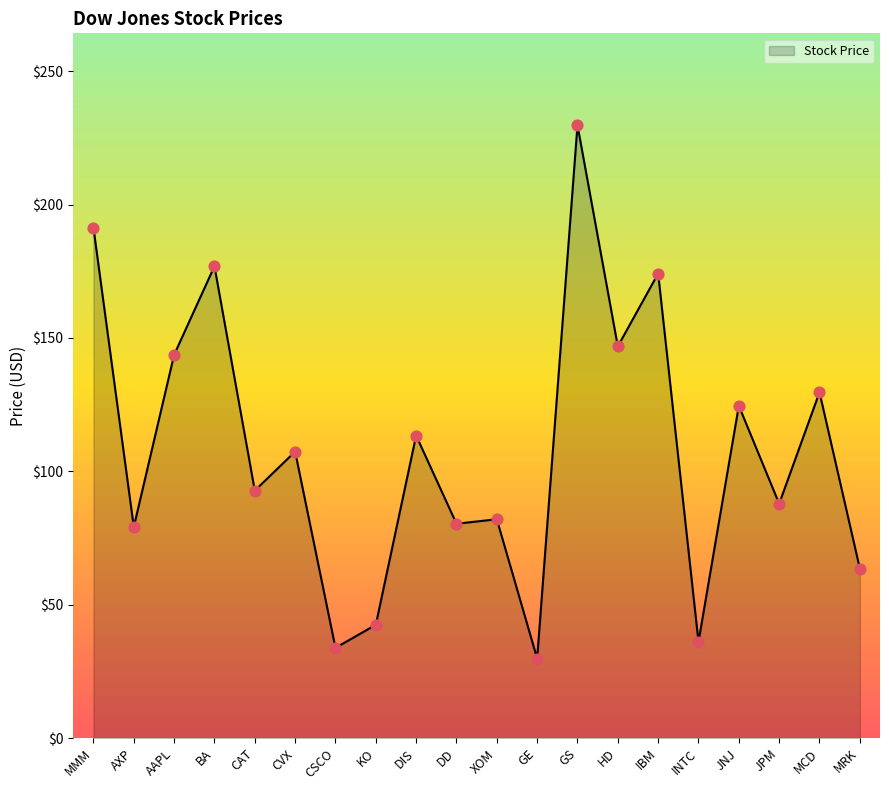

Which has a higher value, MRK or GS?

GS